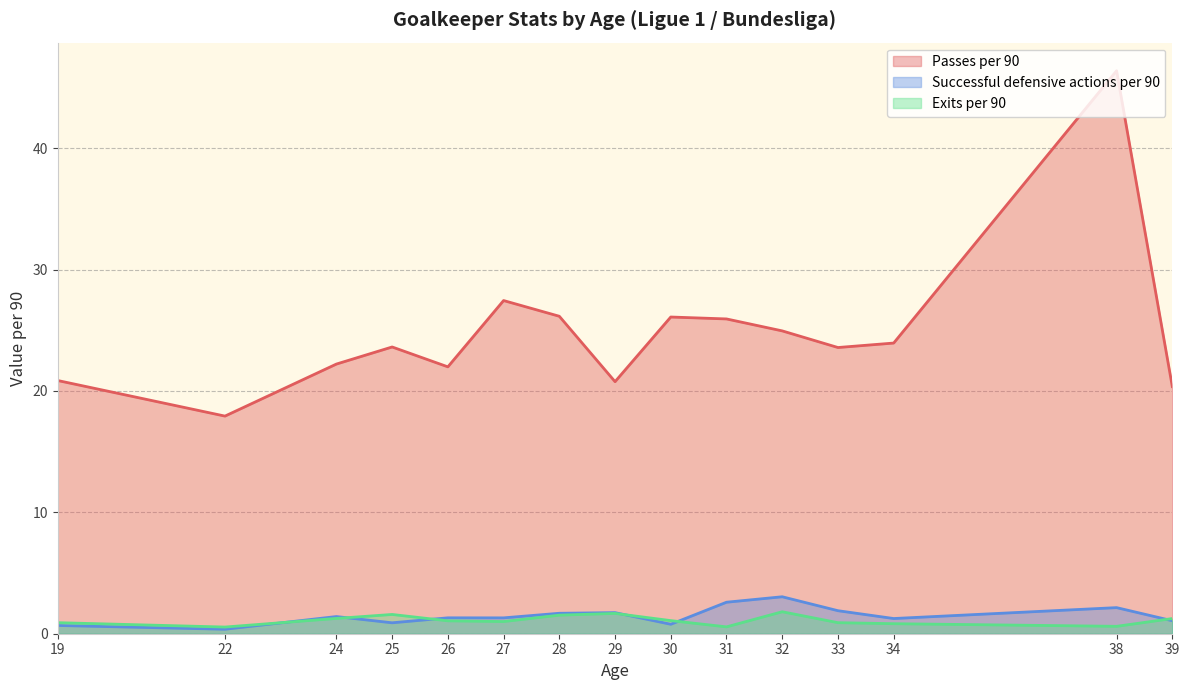

What is the sum of all Successful defensive actions per 90 values?

22.2